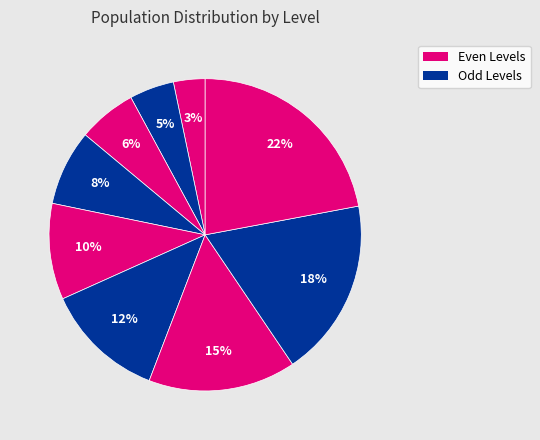

Count the number of slices in the pie.

9